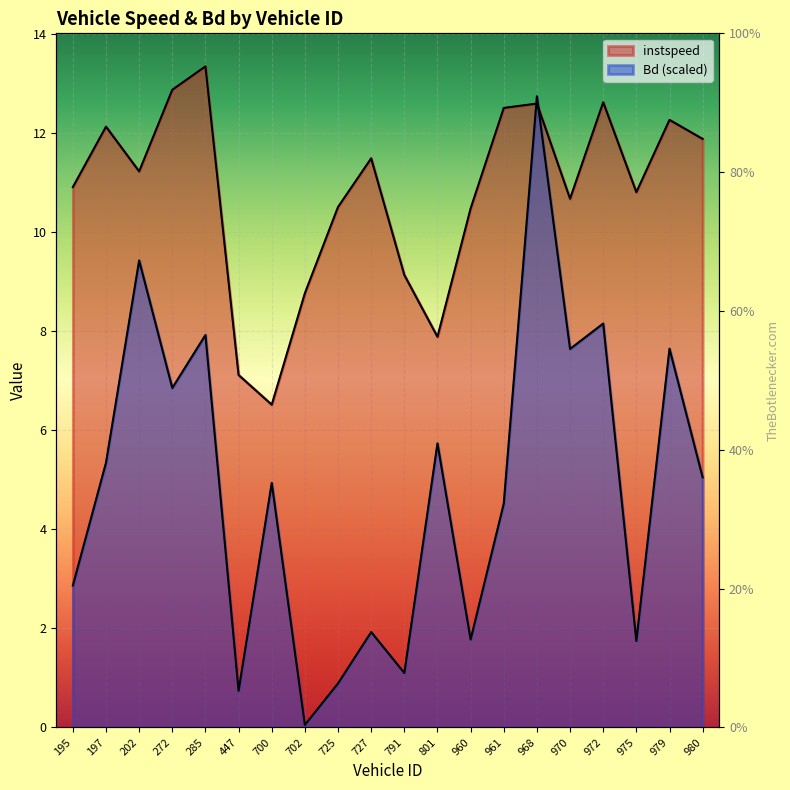

Where does the Bd series first go above 5?

197.0